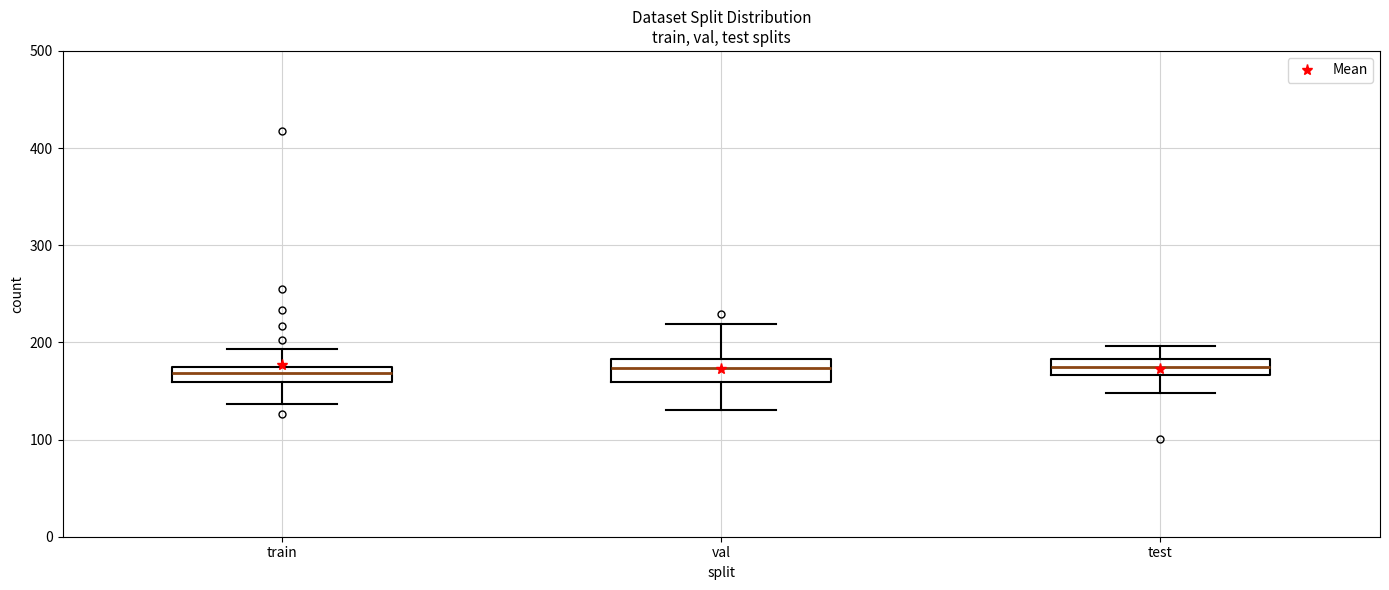

Reading left to right, read every box against the y-axis: the position of its median line, the range the box covers, and the ends of its whiskers. The values are not printed on the chart, so give them approximately, as read against the axis.

train: median 170, box 160 to 180, whiskers 140 to 190
val: median 170, box 160 to 180, whiskers 130 to 220
test: median 180 (inside the box), box 170 to 180, whiskers 150 to 200